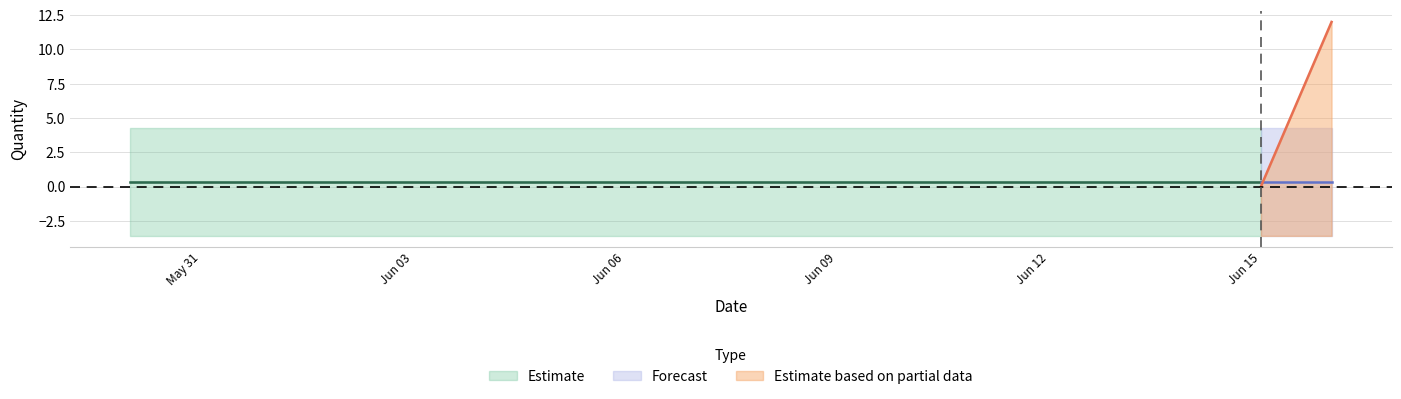

How many lines are shown in the chart?

4